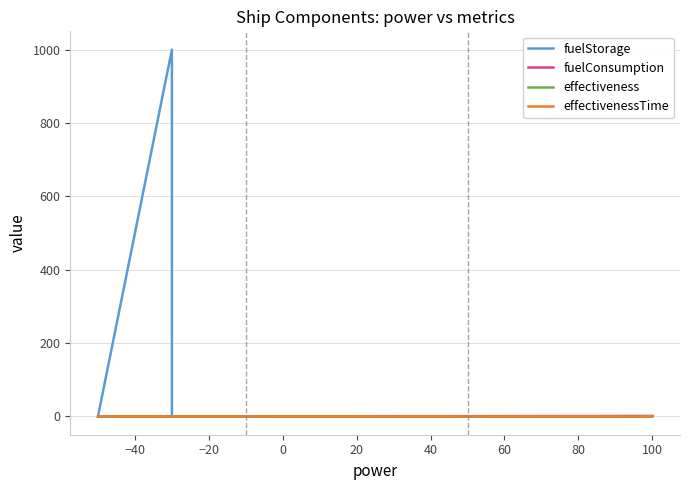

Between 20 and 19, which is larger?

20